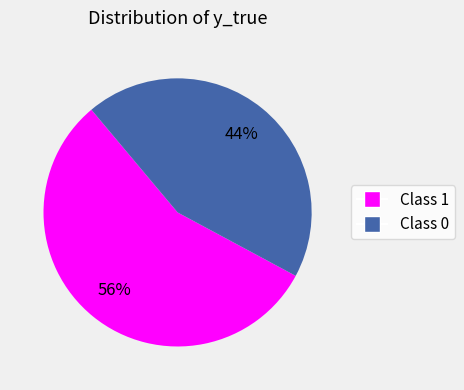

Does any single category account for the majority?

Yes